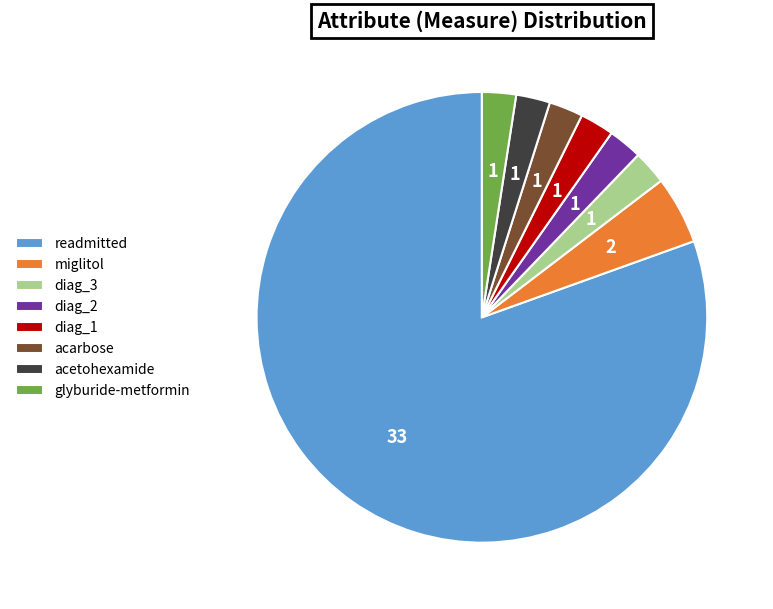

True or false: glyburide-metformin accounts for 15% of the total.

False